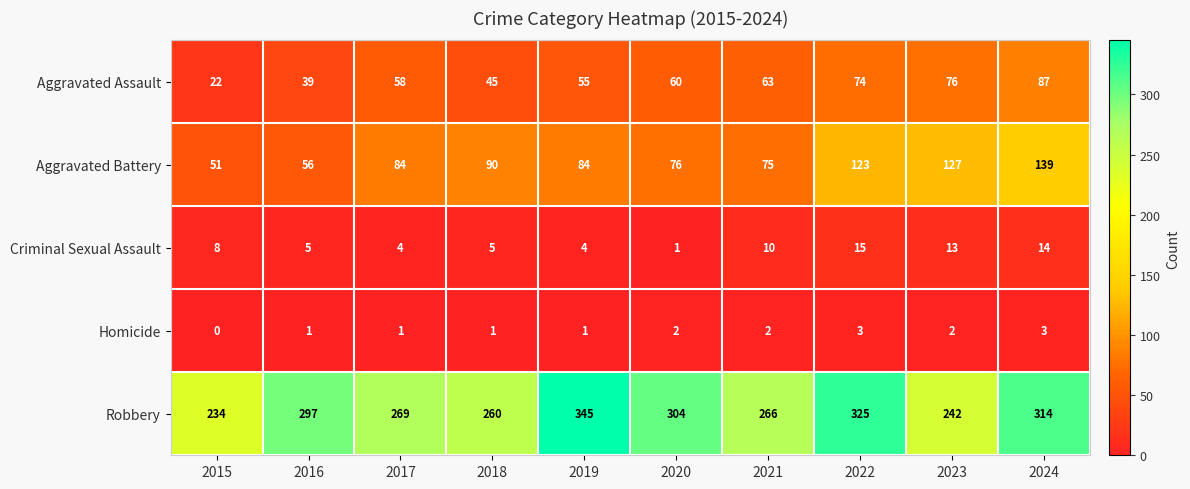

Which series has the largest total across all categories?

Robbery